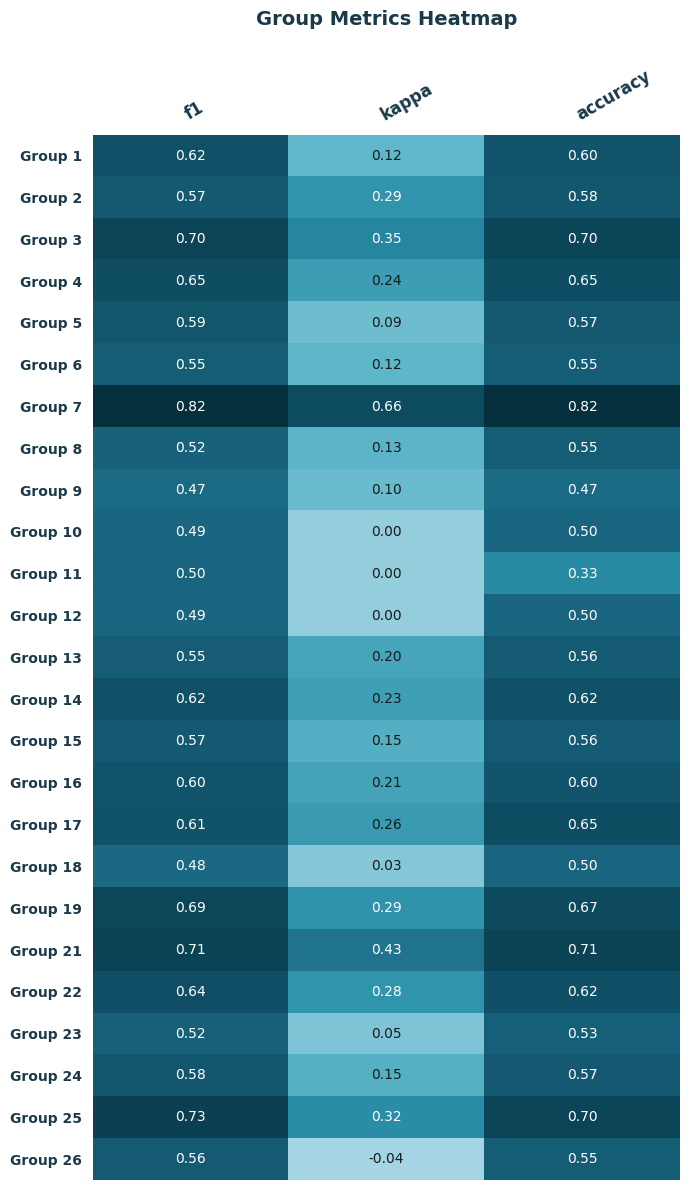

Which category has the highest value in the Group 12 series?

accuracy